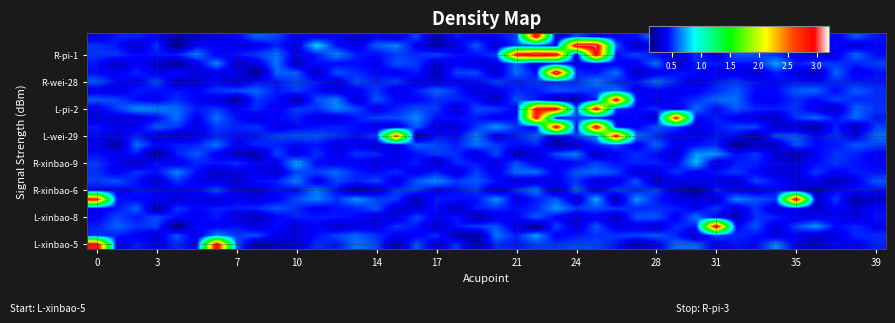

At how many categories does at least one series exceed 3?

7